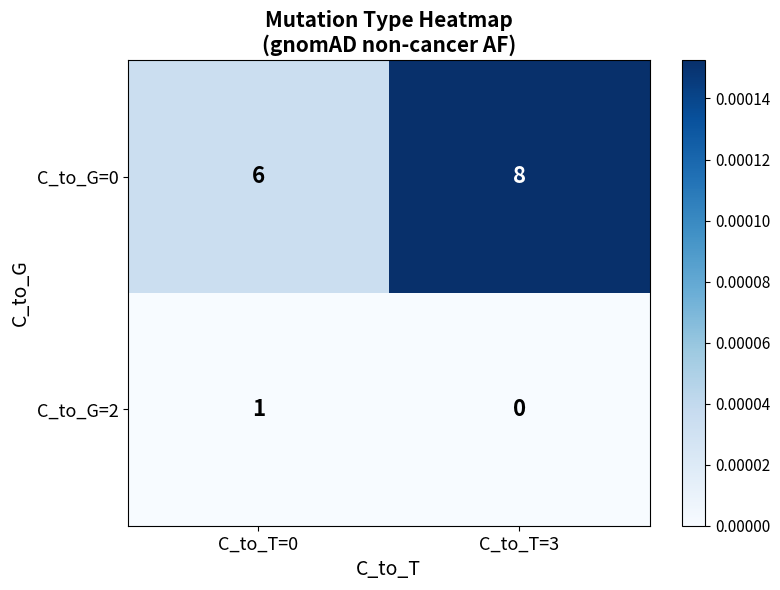

The C_to_G=2 series shows 0 at C_to_T=3. True or false?

True